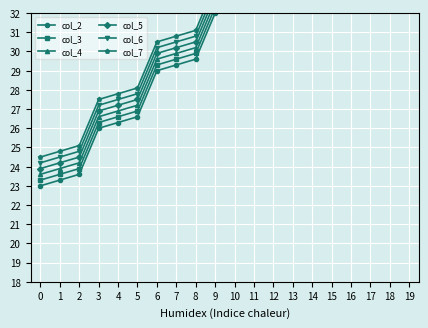

Rank the categories by col_5 value from lowest to highest.

0, 1, 2, 3, 4, 5, 6, 7, 8, 9, 10, 11, 12, 13, 14, 15, 16, 17, 18, 19